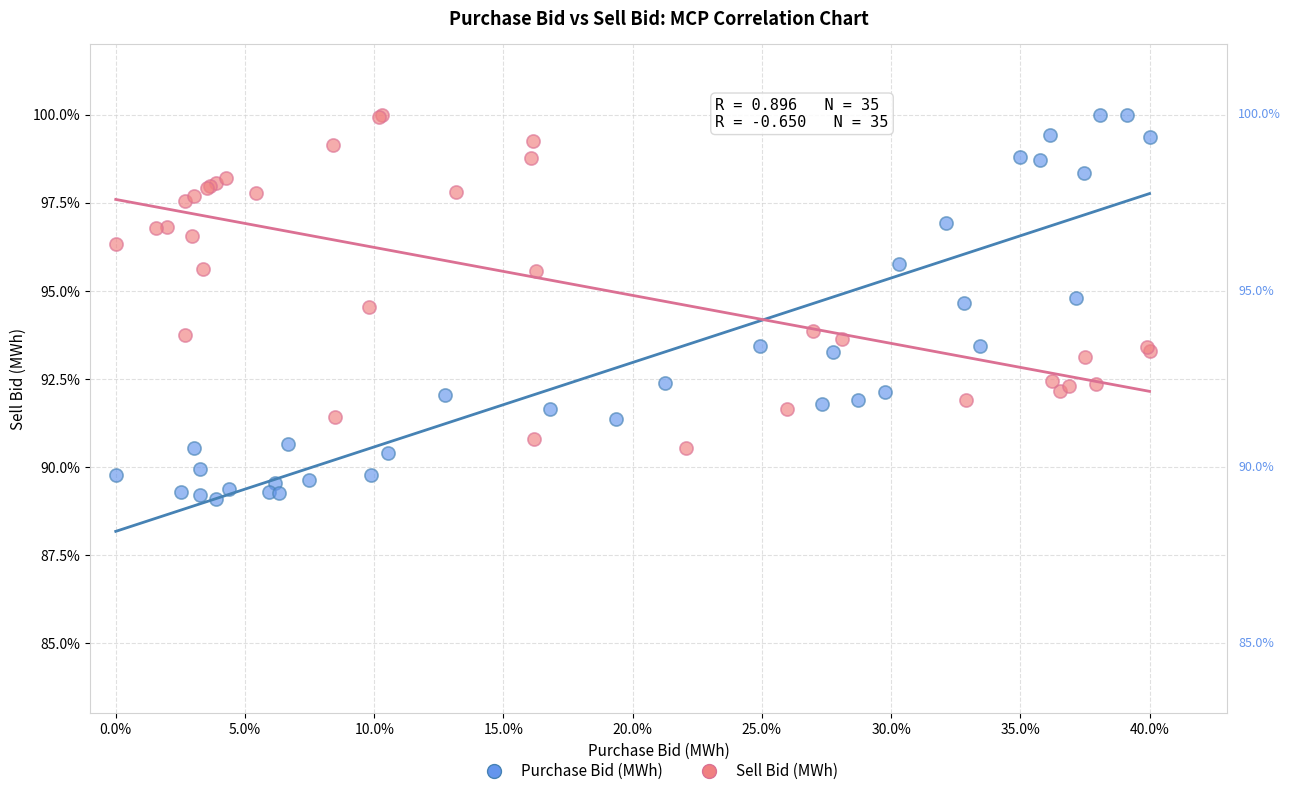

Which series has the largest Y range (max minus min)?

Purchase Bid (MWh)